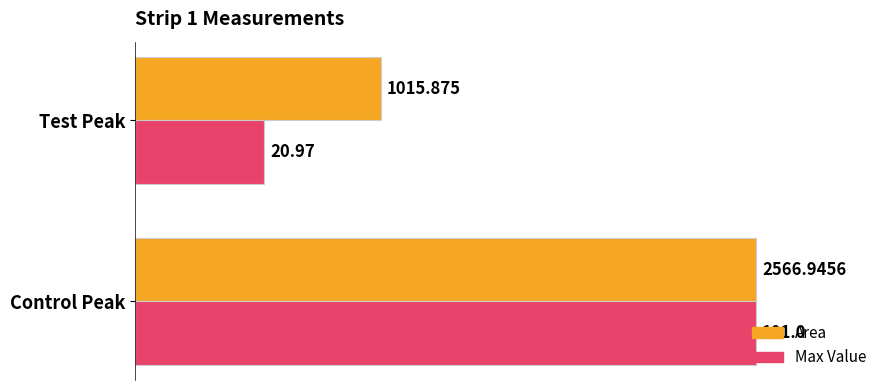

What are all the series names shown in the legend?

Area, Max Value